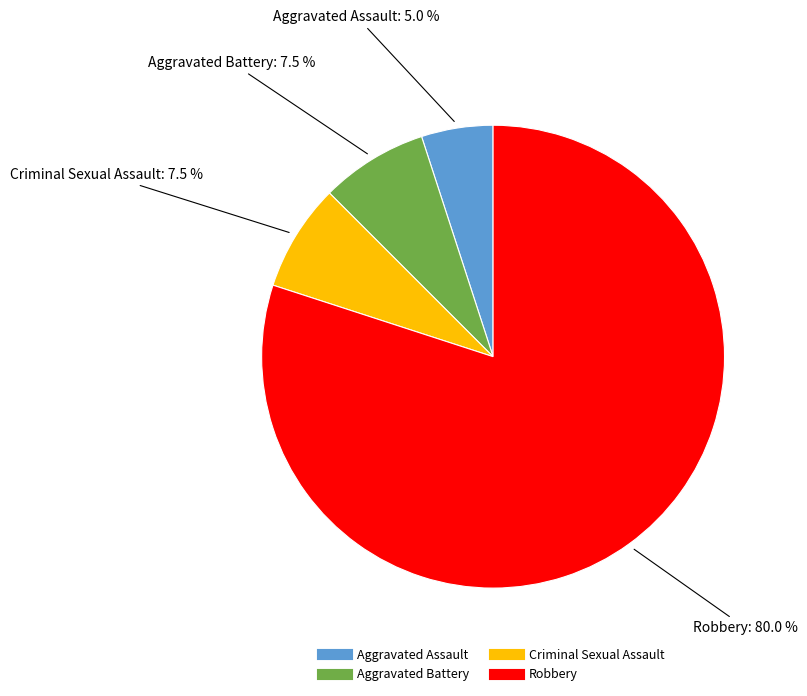

Approximately how many times larger is the value at Robbery compared to Aggravated Assault?

16.0